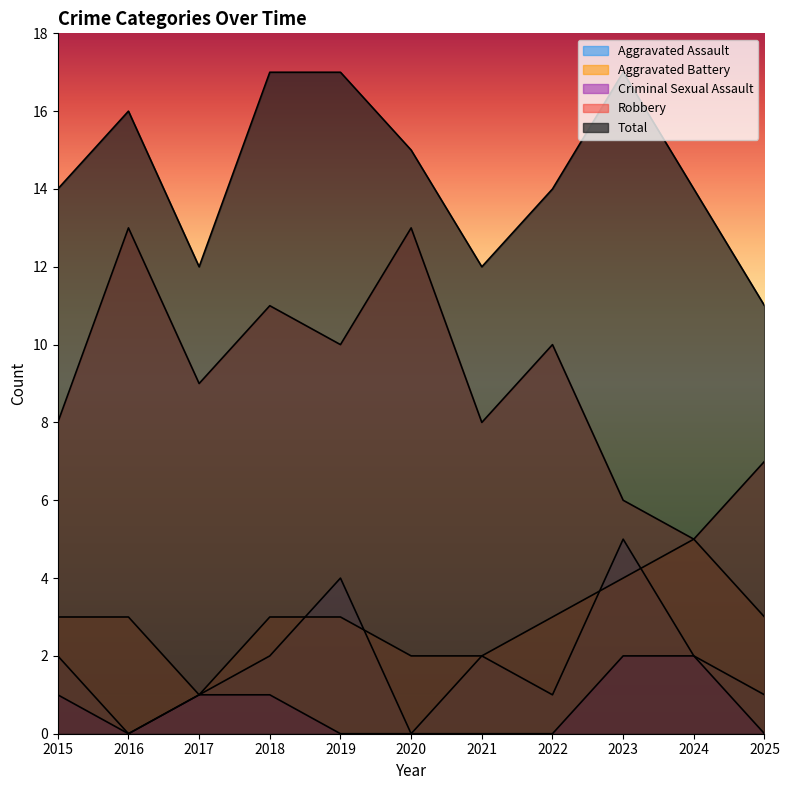

Is it true that Total equals 26 at 2019?

False